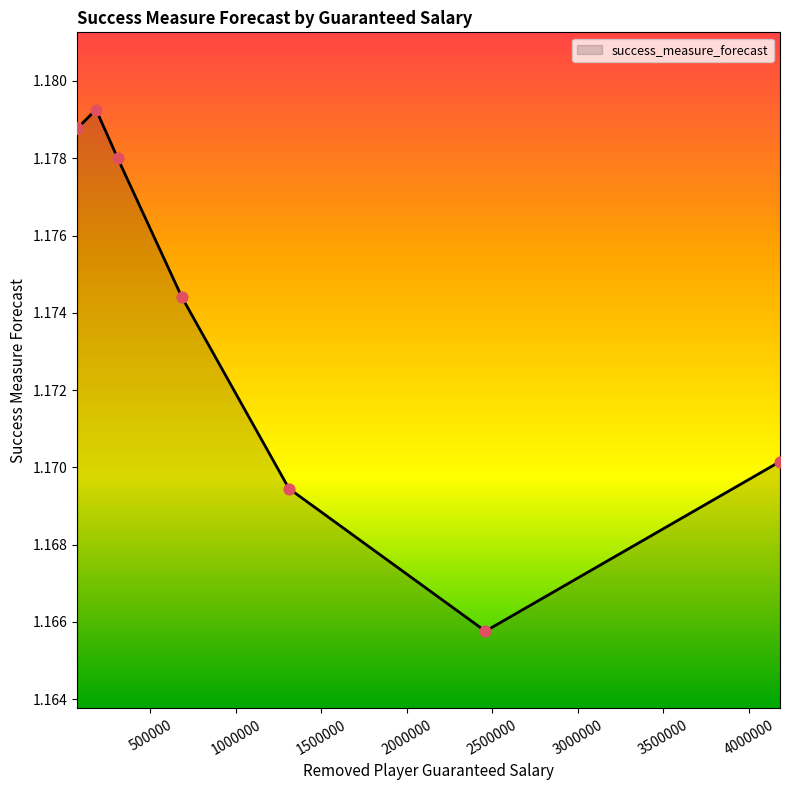

What is the ratio of the value at 4182000 to the value at 1310000?

1.0